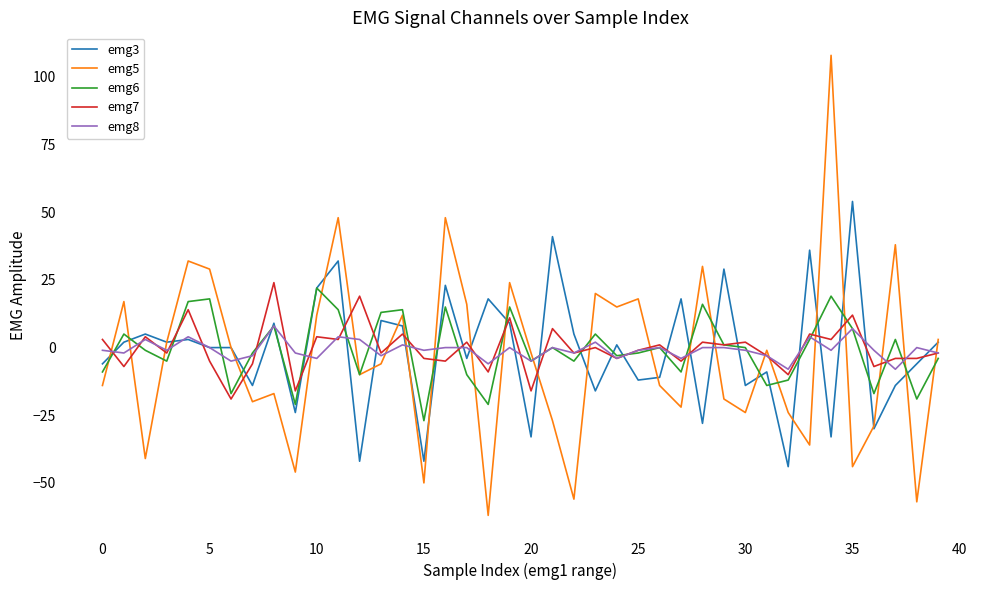

What is the minimum value for emg8?

-8